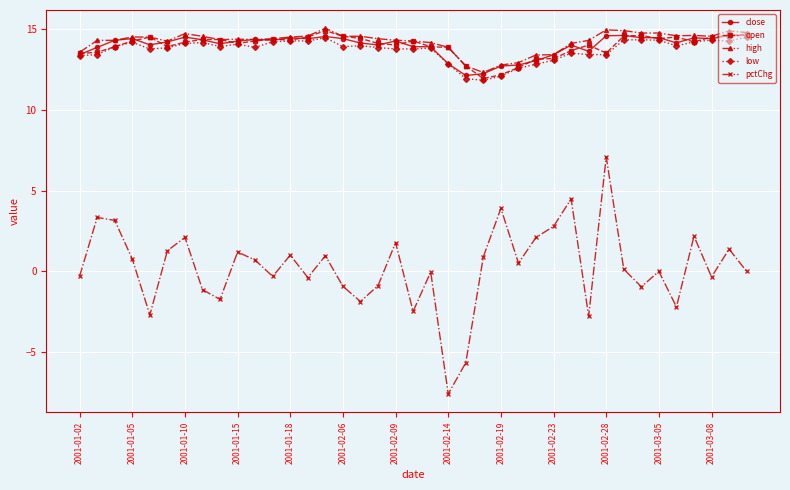

True or false: pctChg and close cross at least once.

False